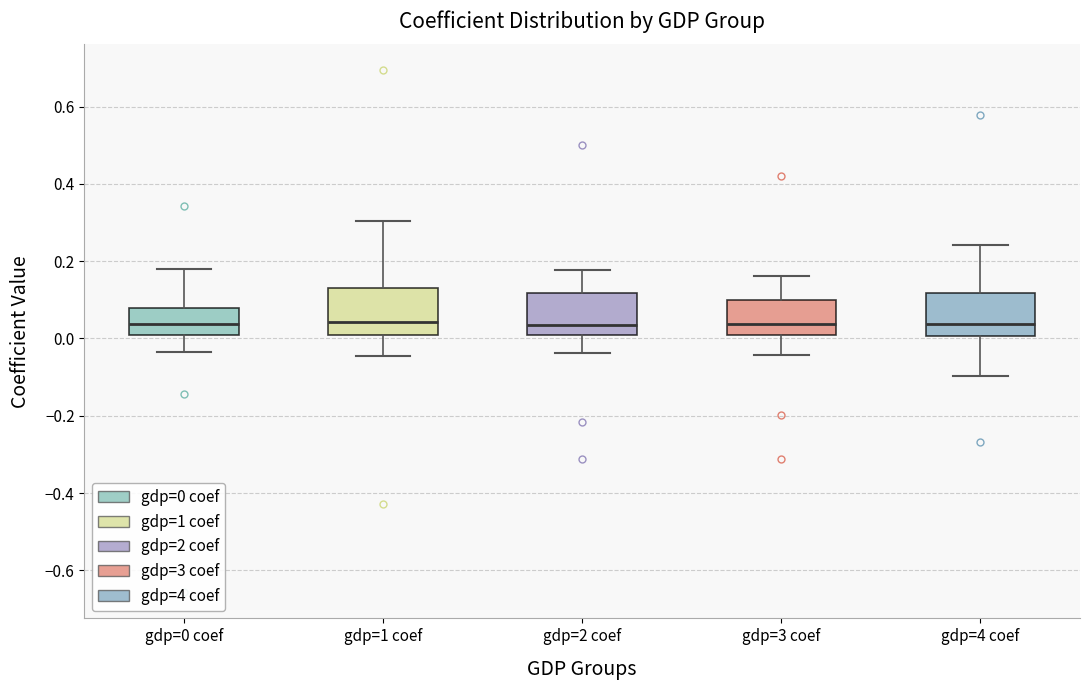

Reading left to right, read every box against the y-axis: the position of its median line, the range the box covers, and the ends of its whiskers. The values are not printed on the chart, so give them approximately, as read against the axis.

gdp=0 coef: median 0.04, box 0.00 to 0.08, whiskers -0.04 to 0.18
gdp=1 coef: median 0.04, box 0.02 to 0.12, whiskers -0.04 to 0.30
gdp=2 coef: median 0.04, box 0.00 to 0.12, whiskers -0.04 to 0.18
gdp=3 coef: median 0.04, box 0.00 to 0.10, whiskers -0.04 to 0.16
gdp=4 coef: median 0.04, box 0.00 to 0.12, whiskers -0.10 to 0.24